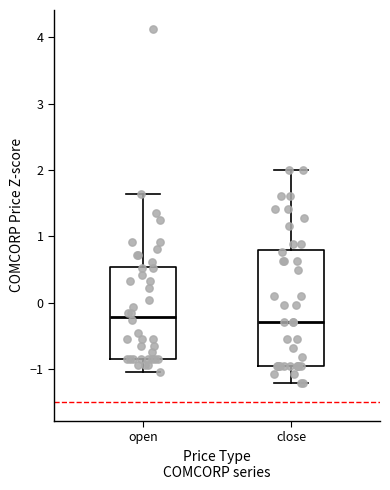

Reading left to right, transcribe this box plot: for each box, give where its median line is, the range the box spans, and where its two whiskers end, as read against the y-axis. The values are not printed on the chart, so give them approximately, as read against the axis.

open: median -0.2, box -0.8 to 0.5, whiskers -1.0 to 1.6
close: median -0.3, box -0.9 to 0.8, whiskers -1.2 to 2.0